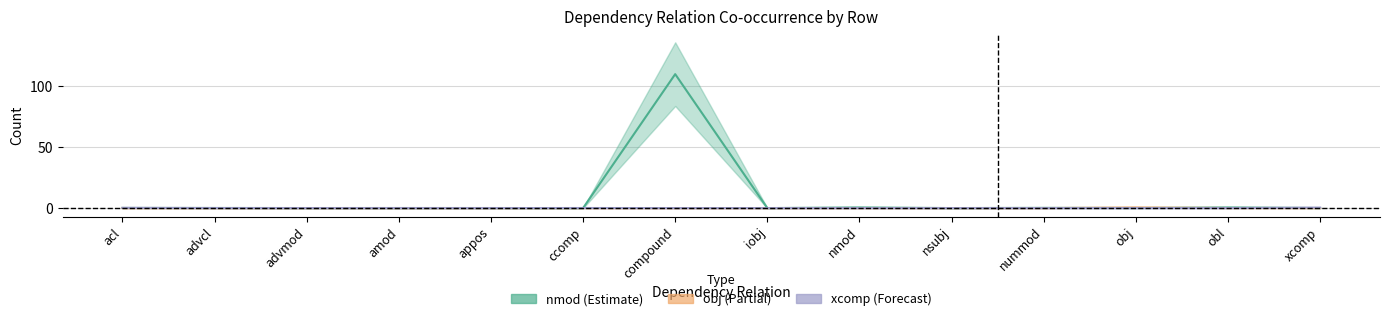

What is the spread (max minus min) of values at xcomp?

0.4